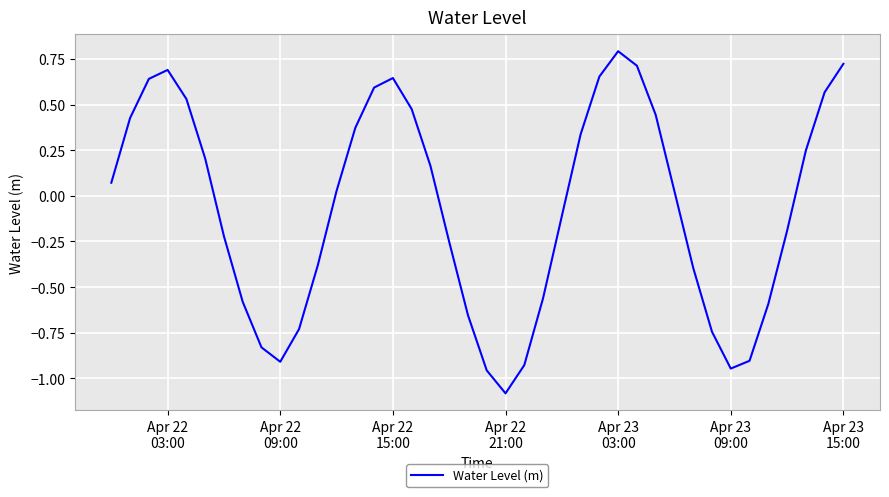

What is the minimum value shown in the chart?

-1.1